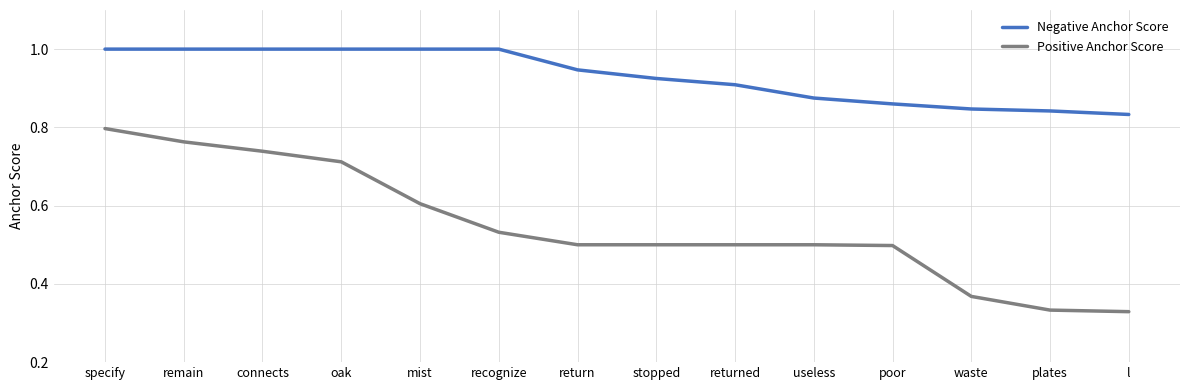

What is the maximum value shown in the chart?

1.0